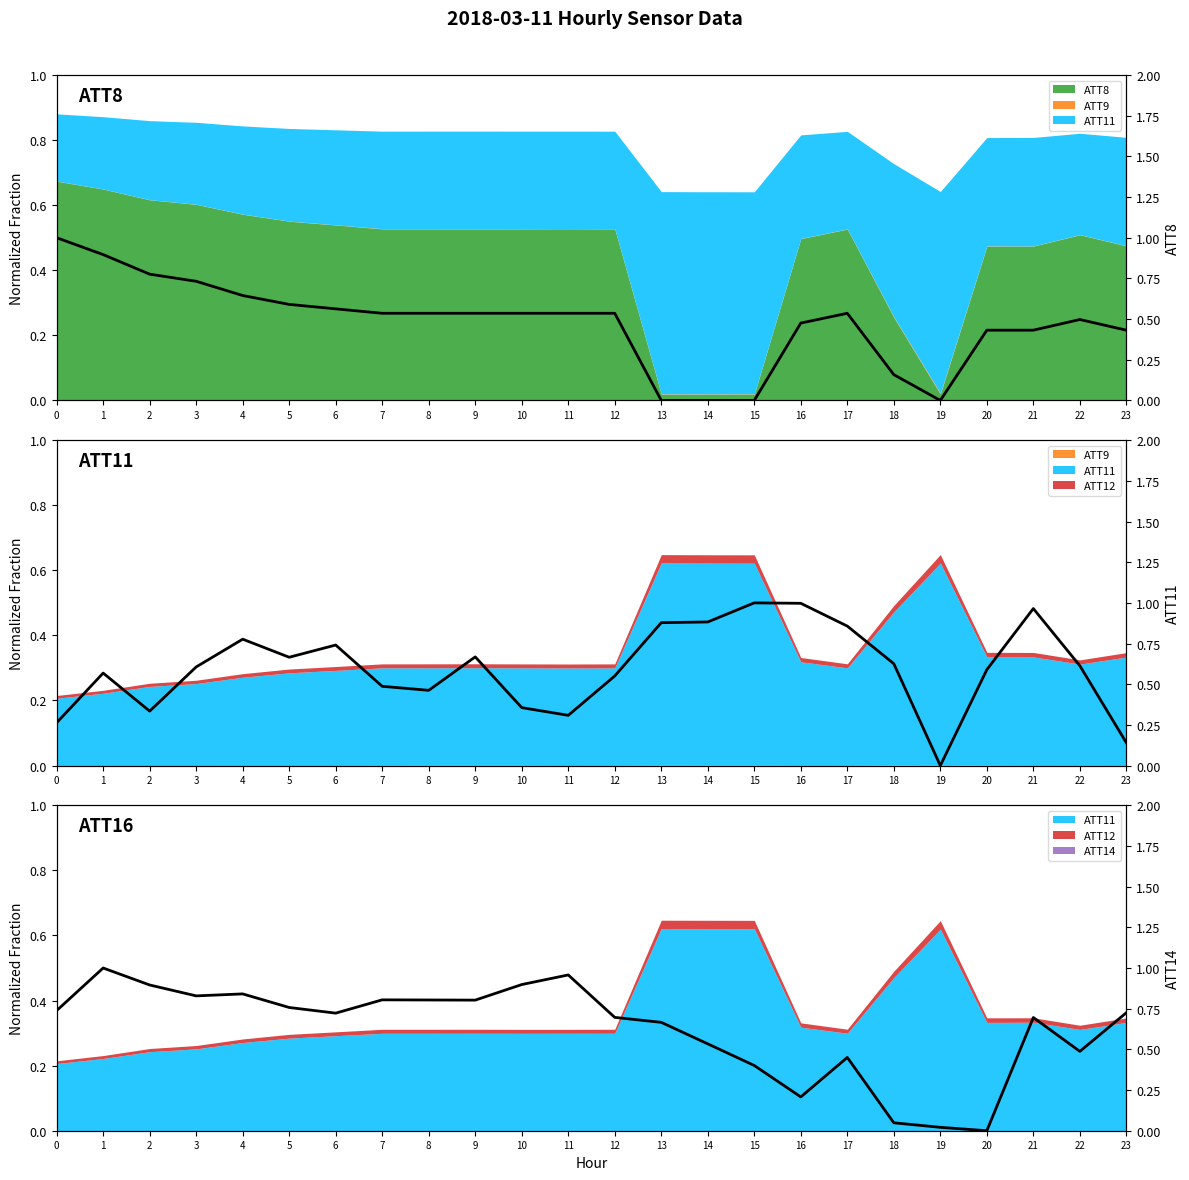

The value of ATT11 (norm) at 22 is 0.6. True or false?

True